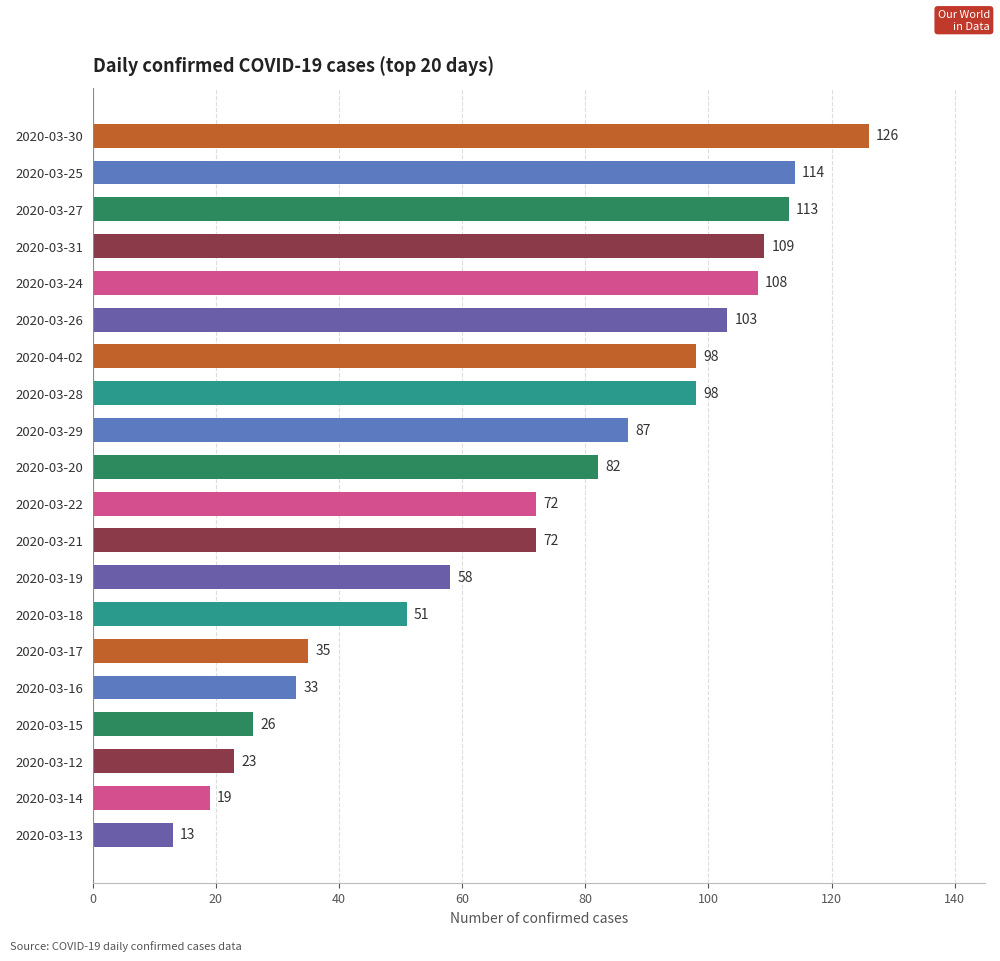

Read the value at 2020-04-02.

98